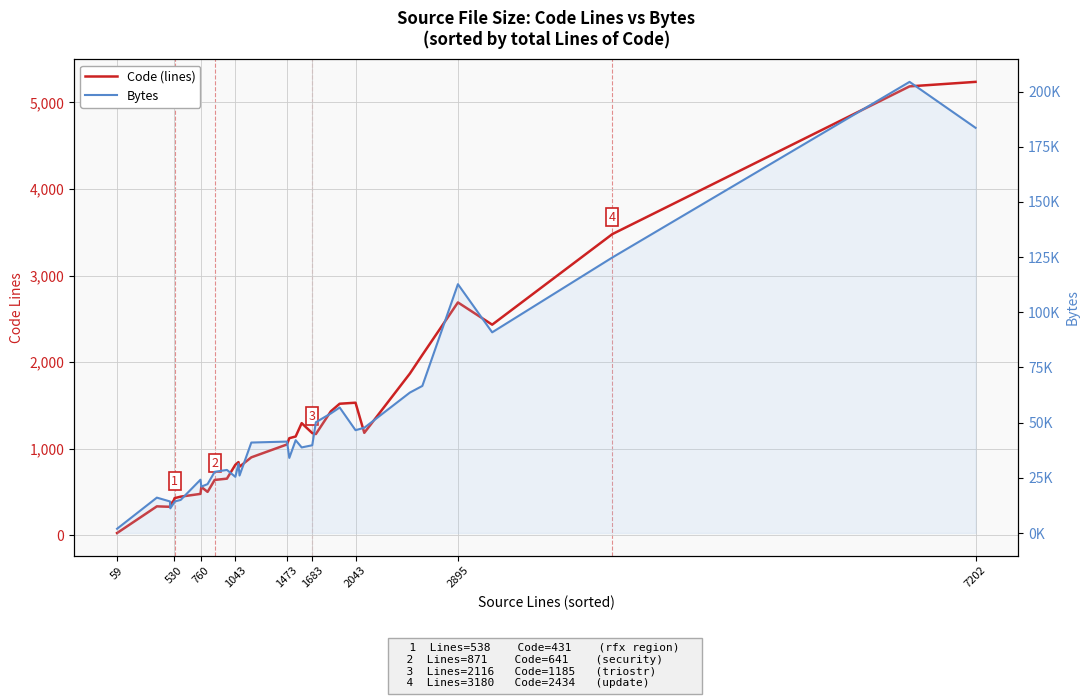

What are all the series names shown in the legend?

Code (lines), Bytes